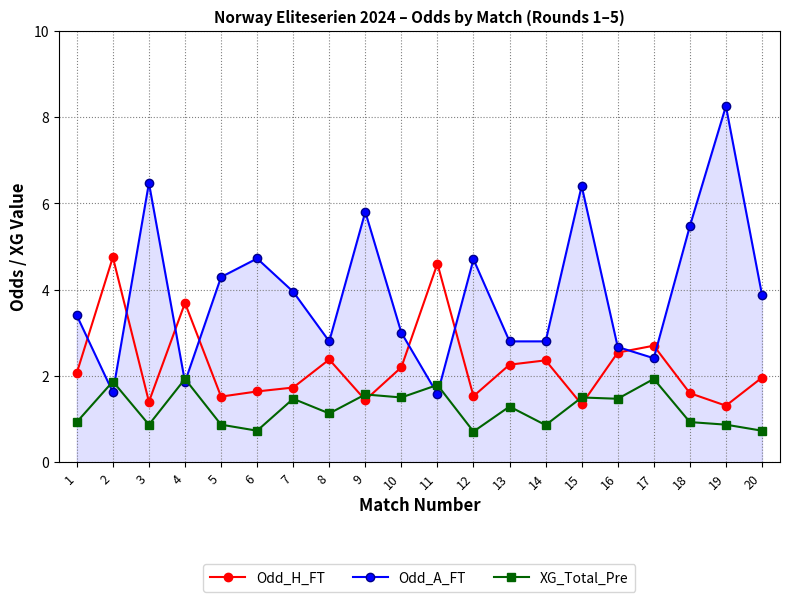

True or false: Odd_H_FT and XG_Total_Pre cross at least once.

True